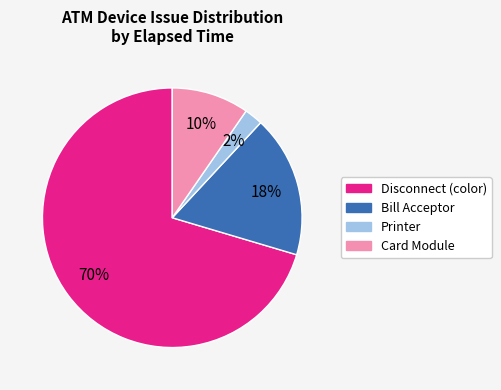

Count the number of slices in the pie.

4